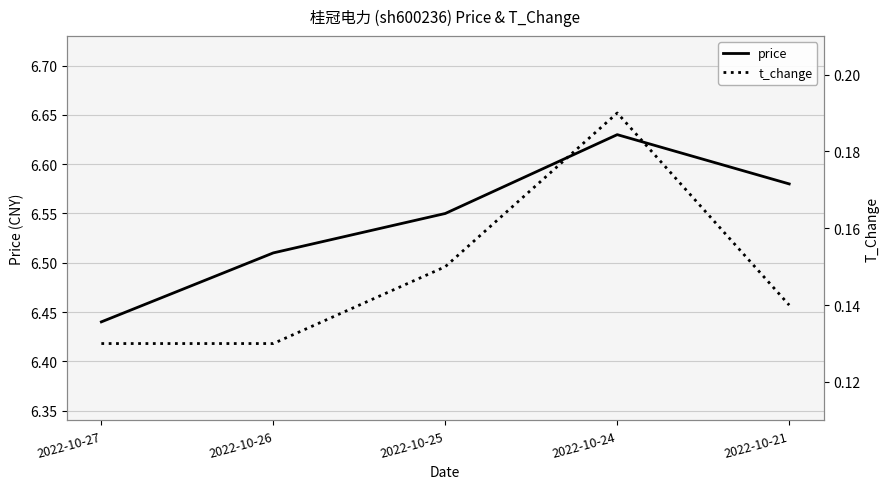

What are all the series names shown in the legend?

price, t_change